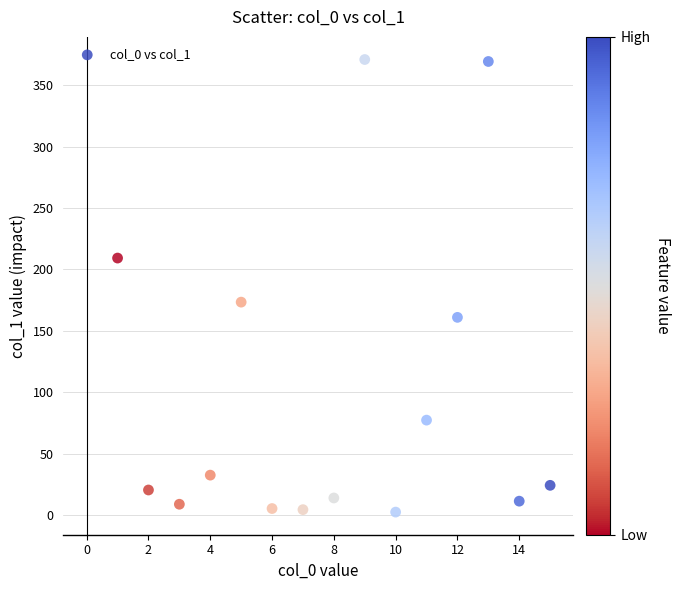

What is the range of X values (max minus min)?

14.0